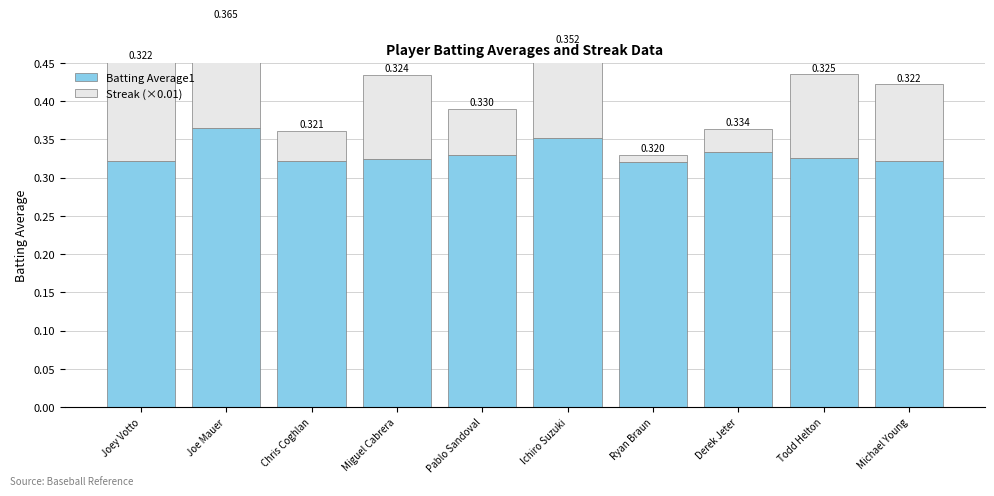

Reading right to left, list all the values displayed in this chart.

Batting Average1: Michael Young=0.3	Todd Helton=0.3	Derek Jeter=0.3	Ryan Braun=0.3	Ichiro Suzuki=0.4	Pablo Sandoval=0.3	Miguel Cabrera=0.3	Chris Coghlan=0.3	Joe Mauer=0.4	Joey Votto=0.3
Streak (×0.01): Michael Young=0.1	Todd Helton=0.1	Derek Jeter=0.0	Ryan Braun=0.0	Ichiro Suzuki=0.1	Pablo Sandoval=0.1	Miguel Cabrera=0.1	Chris Coghlan=0.0	Joe Mauer=0.1	Joey Votto=0.1